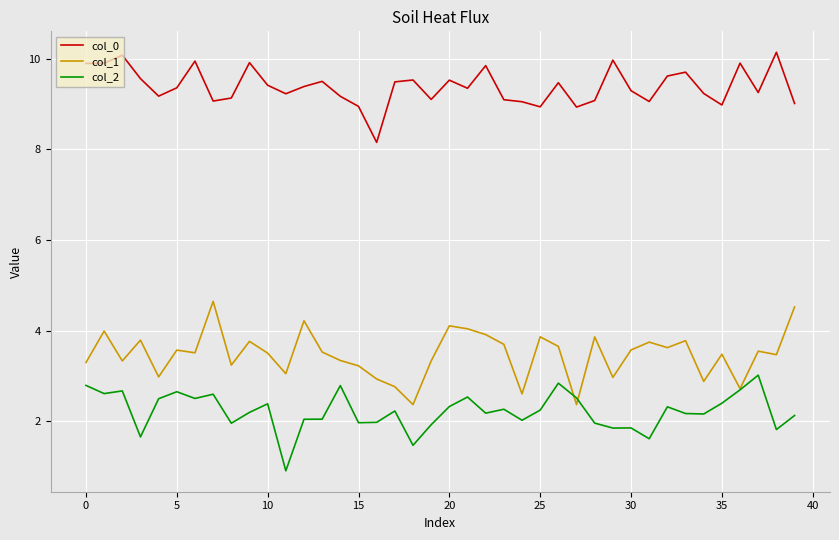

True or false: col_0 and col_1 intersect in this chart.

False